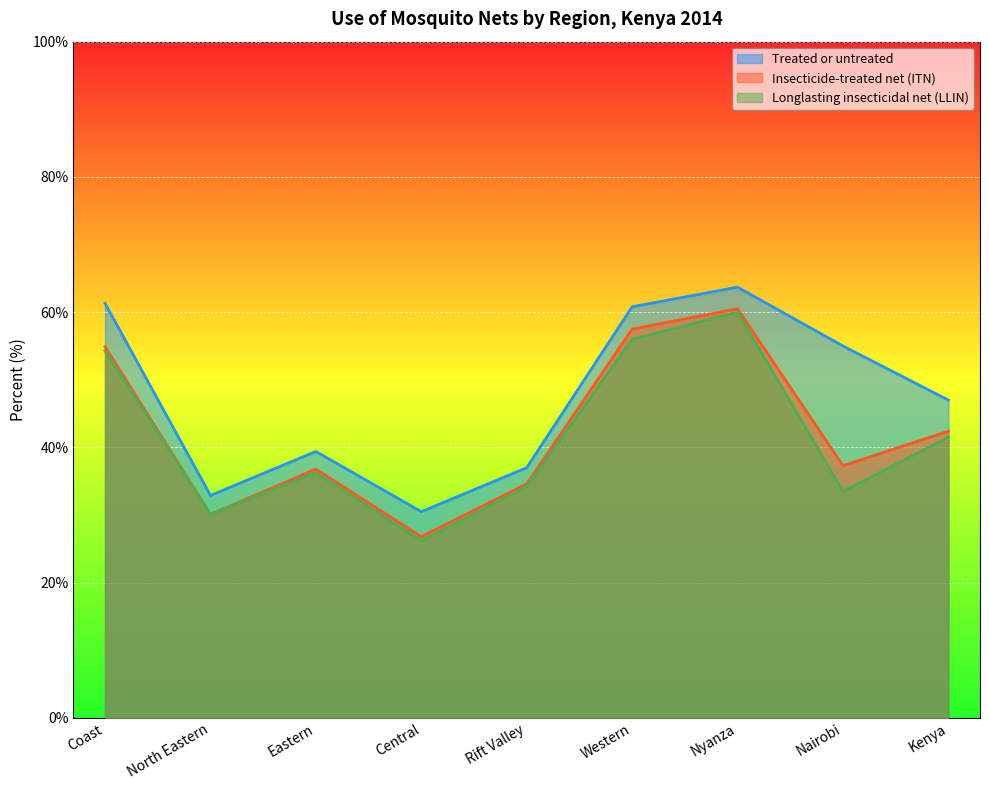

In Treated or untreated, how many points are lower than both neighbors (excluding endpoints)?

2